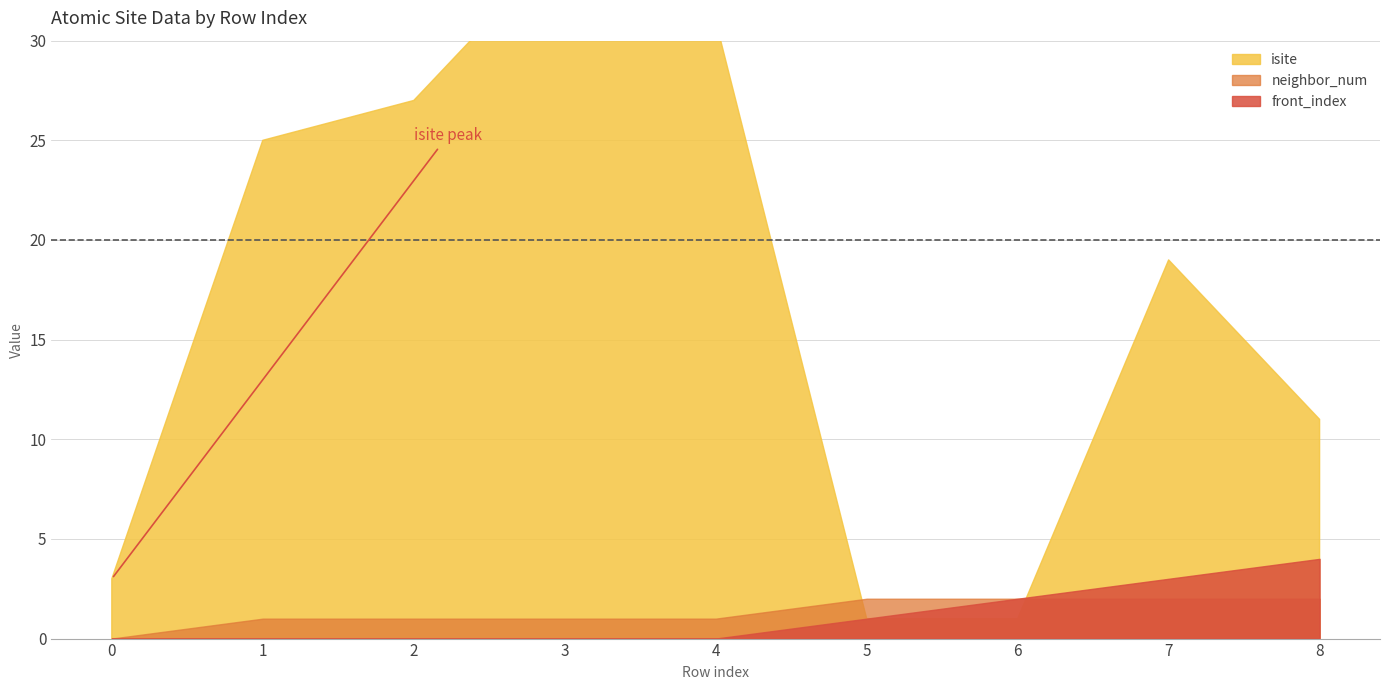

What is the sum of the neighbor_num values at 1 and 5?

3